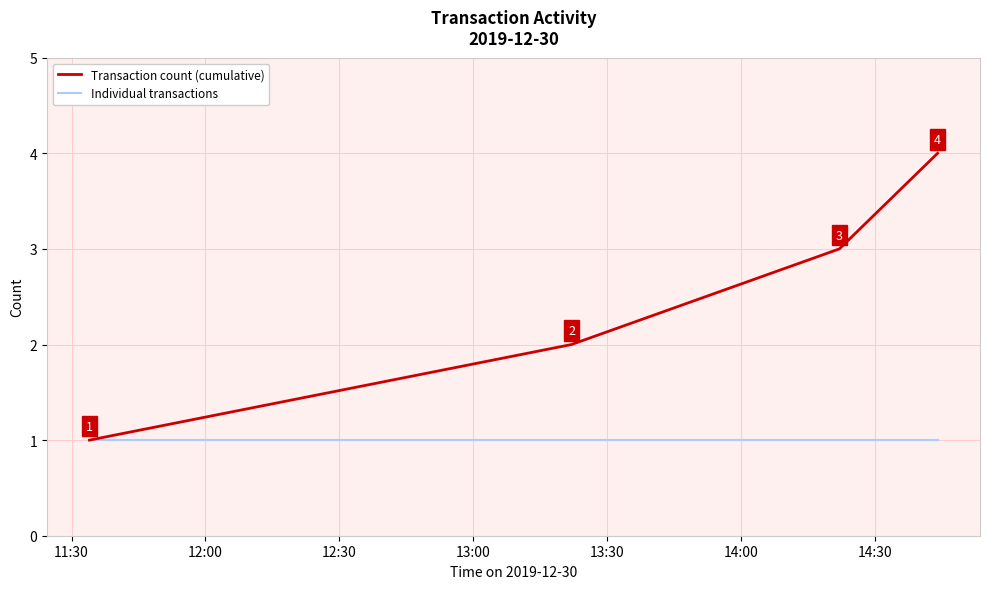

Which series has the widest spread of values?

Transaction count (cumulative)